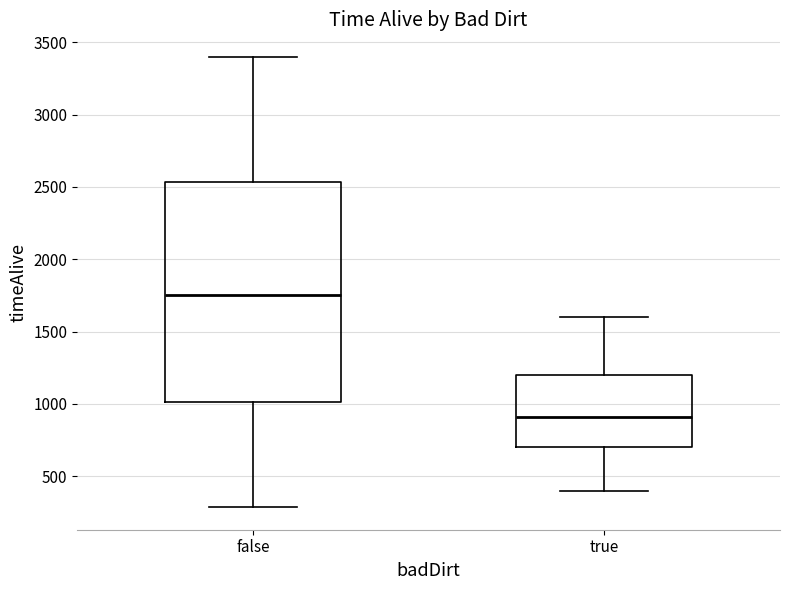

Comparing the boxes themselves (not the whiskers), which one is the tallest?

false